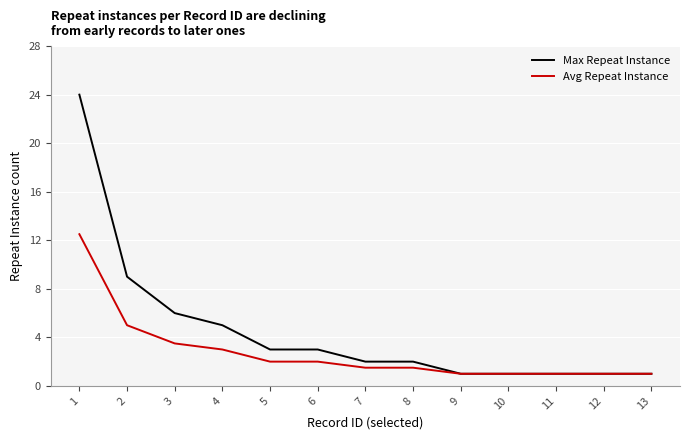

At which label does Avg Repeat Instance reach its peak?

1